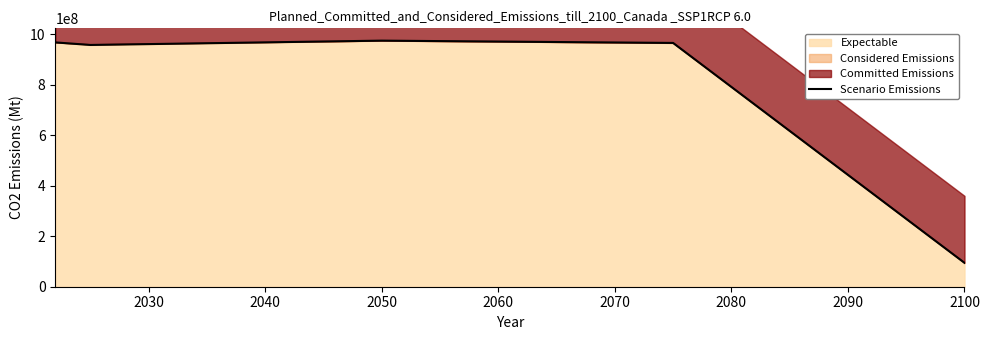

Reading right to left, list all the values displayed in this chart.

94564654	965423133	974523233	957412235	967500475